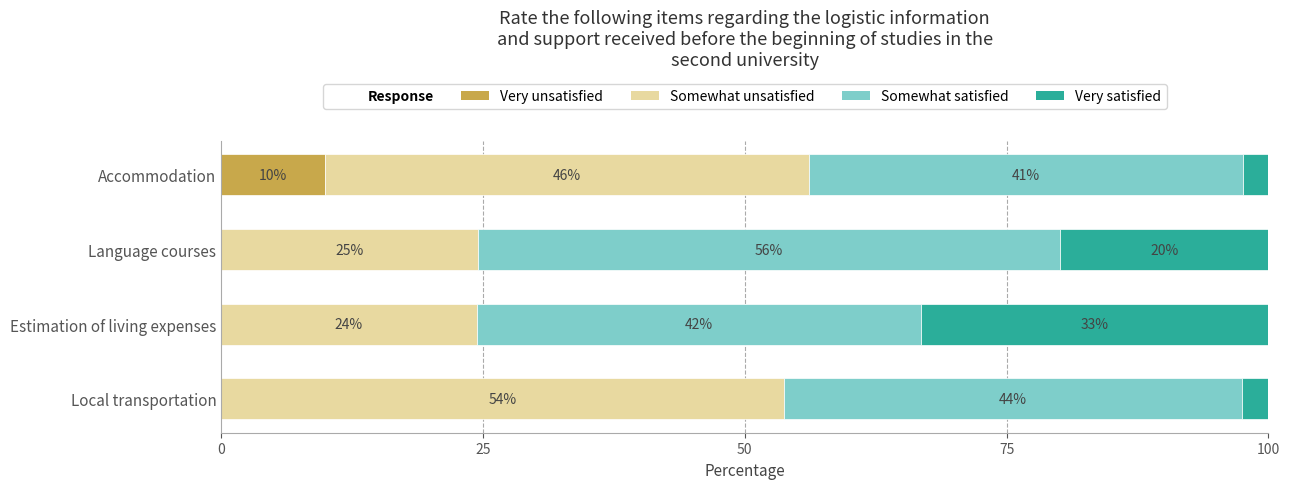

How many series are shown in this chart?

4